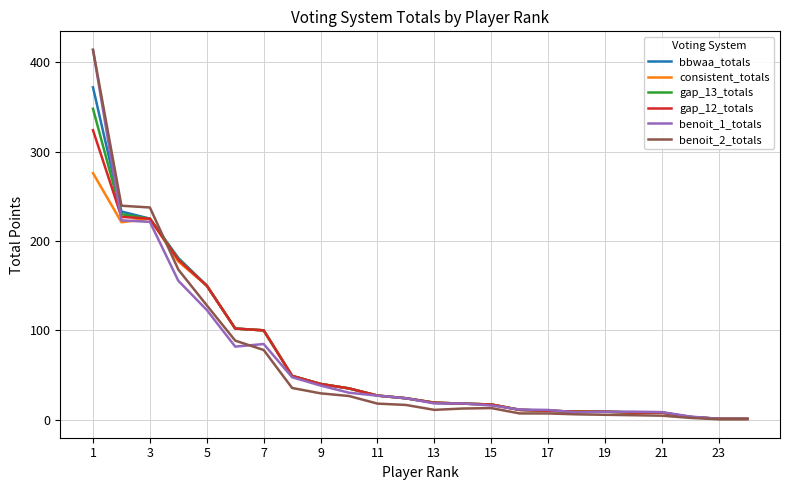

Which series has the largest range (max minus min)?

benoit_2_totals